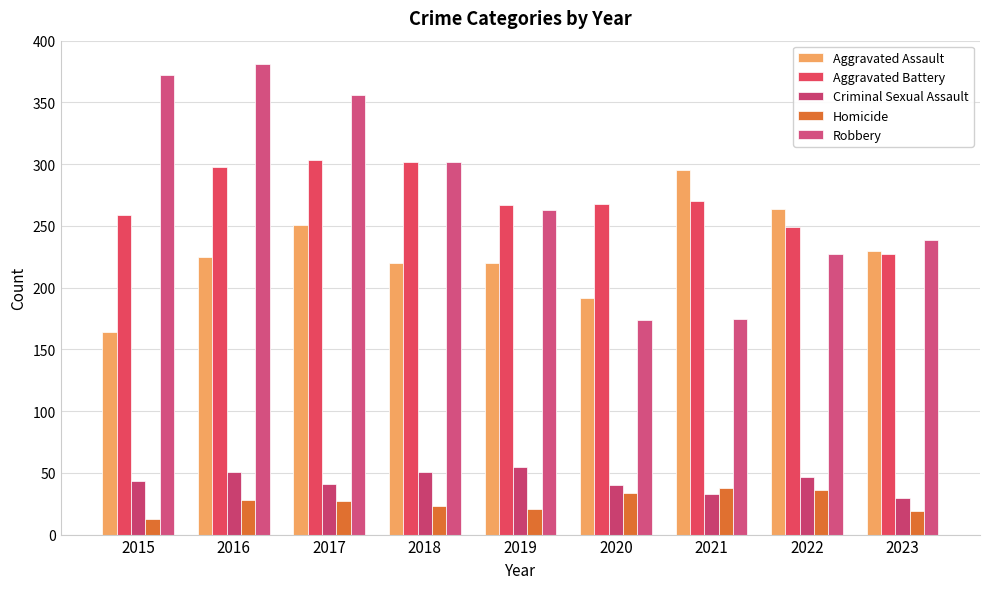

Which category has the highest value in the Aggravated Assault series?

2021